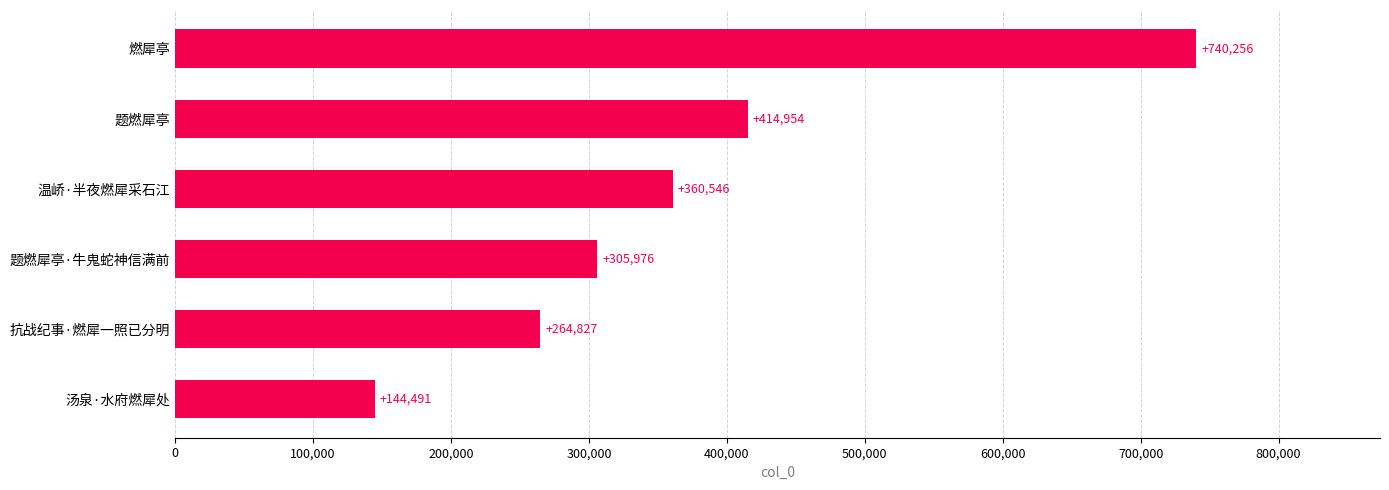

What is the change in value from 汤泉·水府燃犀处 to 温峤·半夜燃犀采石江?

+216055